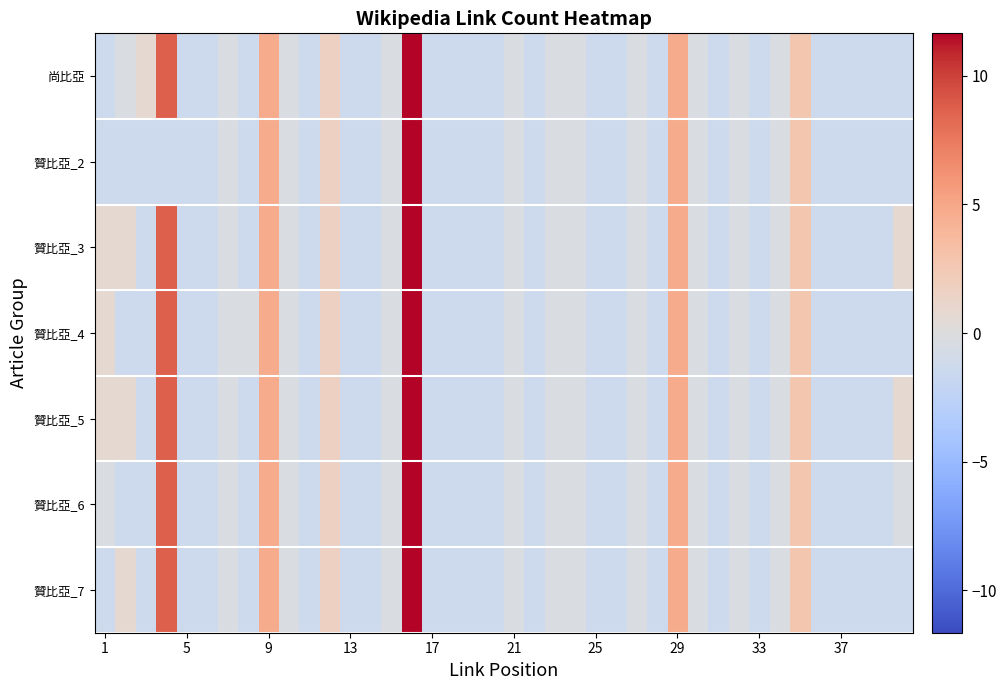

Reading left to right, what are all the values shown in this chart?

尚比亞: -1.3	-0.3	0.7	8.7	-1.3	-1.3	-0.3	-1.3	4.7	-0.3	-1.3	1.7	-1.3	-1.3	-0.3	11.7	-1.3	-1.3	-1.3	-1.3	-0.3	-1.3	-0.3	-0.3	-1.3	-1.3	-0.3	-1.3	4.7	-0.3	-1.3	-0.3	-1.3	-0.3	2.7	-1.3	-1.3	-1.3	-1.3	-1.3
贊比亞_2: -1.3	-1.3	-1.3	-1.3	-1.3	-1.3	-0.3	-1.3	4.7	-0.3	-1.3	1.7	-1.3	-1.3	-0.3	11.7	-1.3	-1.3	-1.3	-1.3	-0.3	-1.3	-0.3	-0.3	-1.3	-1.3	-0.3	-1.3	4.7	-0.3	-1.3	-0.3	-1.3	-0.3	2.7	-1.3	-1.3	-1.3	-1.3	-1.3
贊比亞_3: 0.7	0.7	-1.3	8.7	-1.3	-1.3	-0.3	-1.3	4.7	-0.3	-1.3	1.7	-1.3	-1.3	-0.3	11.7	-1.3	-1.3	-1.3	-1.3	-0.3	-1.3	-0.3	-0.3	-1.3	-1.3	-0.3	-1.3	4.7	-0.3	-1.3	-0.3	-1.3	-0.3	2.7	-1.3	-1.3	-1.3	-1.3	0.7
贊比亞_4: 0.7	-1.3	-1.3	8.7	-1.3	-1.3	-0.3	-0.3	4.7	-0.3	-1.3	1.7	-1.3	-1.3	-0.3	11.7	-1.3	-1.3	-1.3	-1.3	-0.3	-1.3	-0.3	-0.3	-1.3	-1.3	-0.3	-1.3	4.7	-0.3	-1.3	-0.3	-1.3	-0.3	2.7	-1.3	-1.3	-1.3	-1.3	-1.3
贊比亞_5: 0.7	0.7	-1.3	8.7	-1.3	-1.3	-0.3	-1.3	4.7	-0.3	-1.3	1.7	-1.3	-1.3	-0.3	11.7	-1.3	-1.3	-1.3	-1.3	-0.3	-1.3	-0.3	-0.3	-1.3	-1.3	-0.3	-1.3	4.7	-0.3	-1.3	-0.3	-1.3	-0.3	2.7	-1.3	-1.3	-1.3	-1.3	0.7
贊比亞_6: -0.3	-1.3	-1.3	8.7	-1.3	-1.3	-0.3	-1.3	4.7	-0.3	-1.3	1.7	-1.3	-1.3	-0.3	11.7	-1.3	-1.3	-1.3	-1.3	-0.3	-1.3	-0.3	-0.3	-1.3	-1.3	-0.3	-1.3	4.7	-0.3	-1.3	-0.3	-1.3	-0.3	2.7	-1.3	-1.3	-1.3	-1.3	-0.3
贊比亞_7: -1.3	0.7	-1.3	8.7	-1.3	-1.3	-0.3	-1.3	4.7	-0.3	-1.3	1.7	-1.3	-1.3	-0.3	11.7	-1.3	-1.3	-1.3	-1.3	-0.3	-1.3	-0.3	-0.3	-1.3	-1.3	-0.3	-1.3	4.7	-0.3	-1.3	-0.3	-1.3	-0.3	2.7	-1.3	-1.3	-1.3	-1.3	-1.3